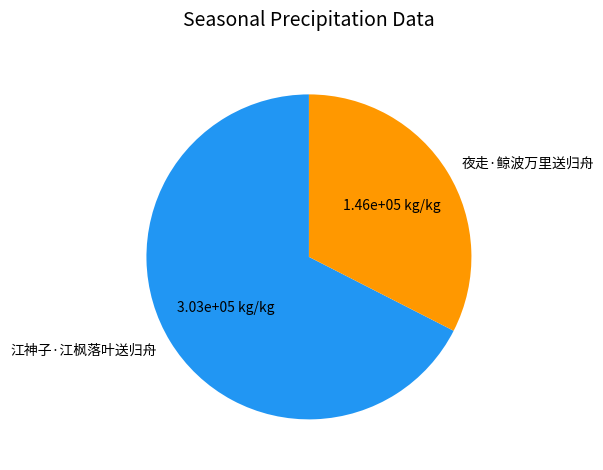

Does 江神子·江枫落叶送归舟 represent more than half of the total?

Yes